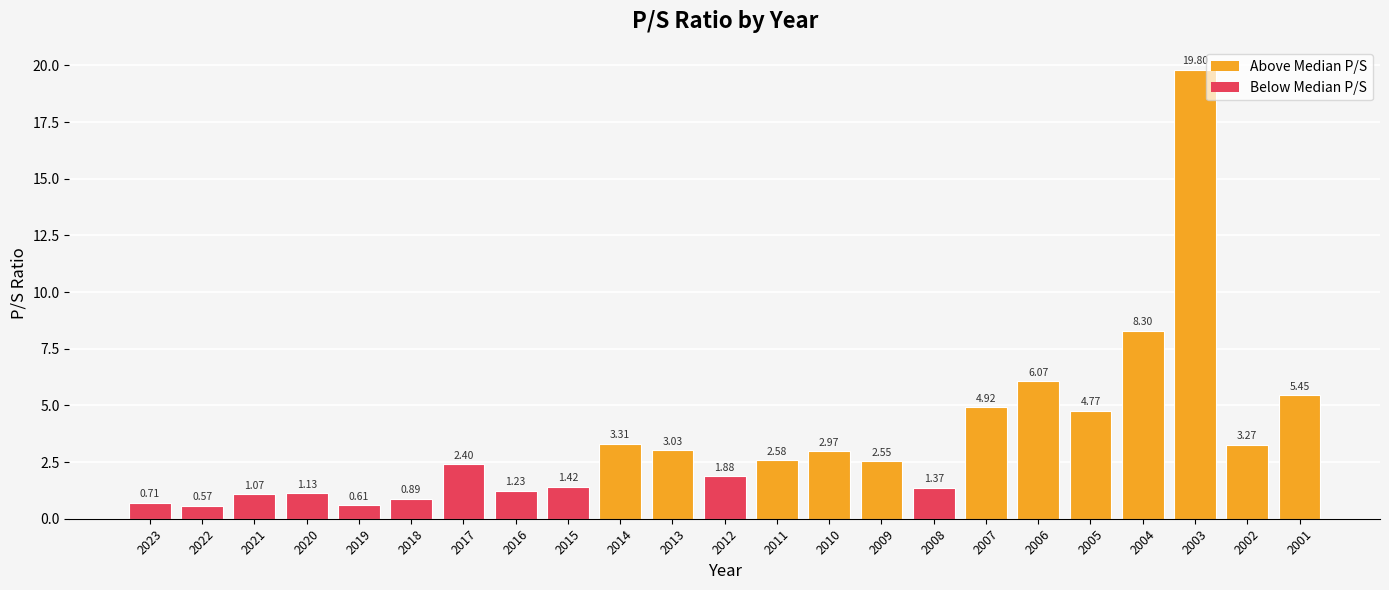

What is the difference between the values at 2021 and 2019?

0.5